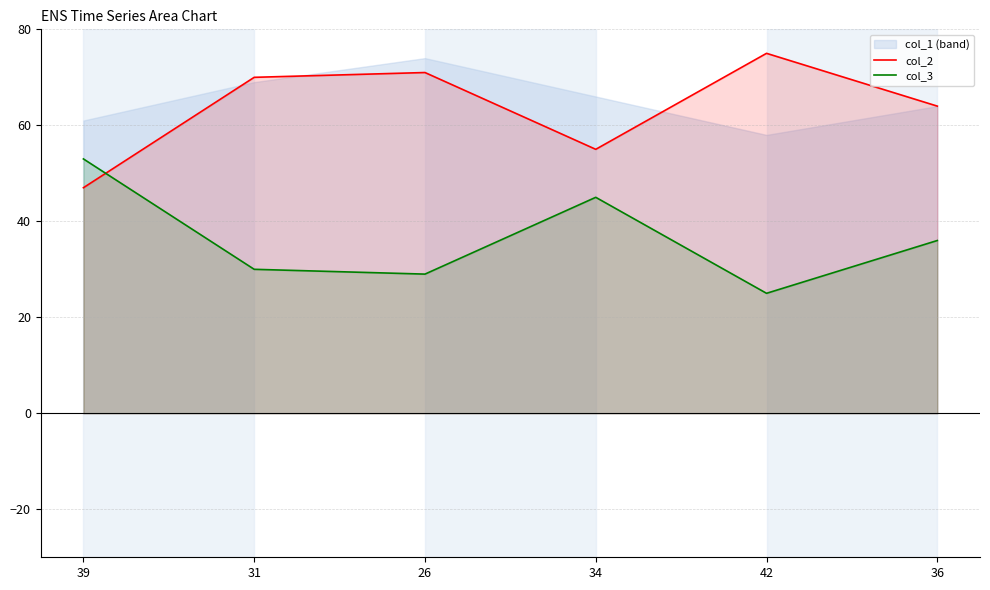

Where is the first local minimum for col_2?

34